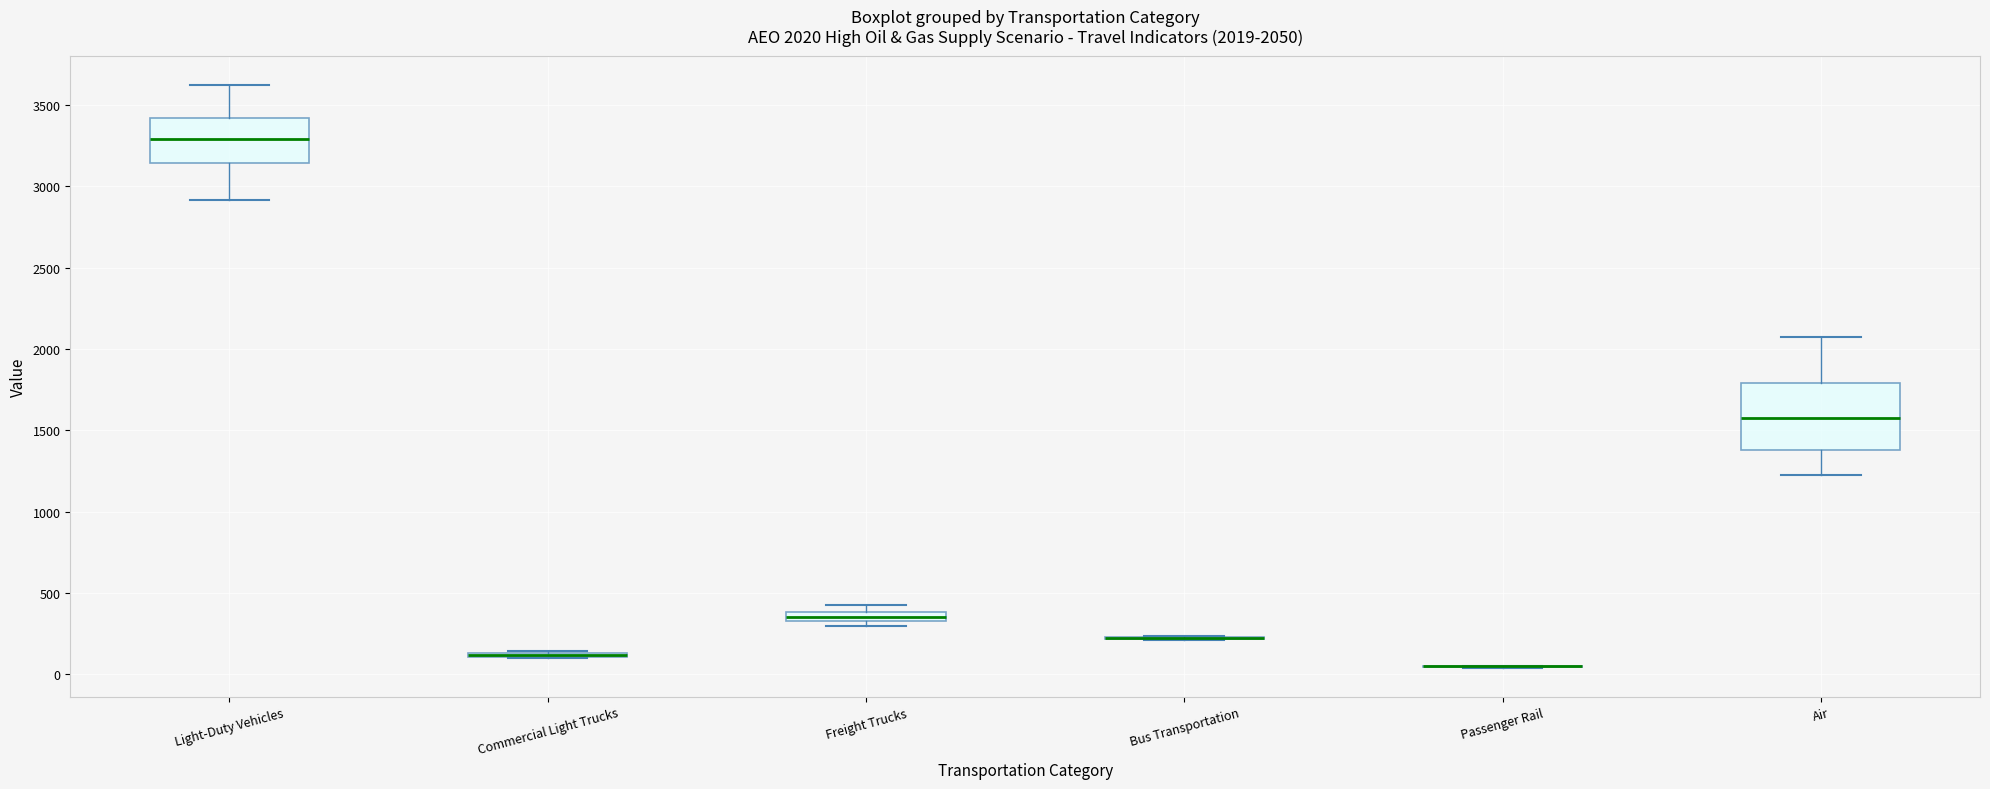

Comparing the boxes themselves (not the whiskers), which one is the tallest?

Air